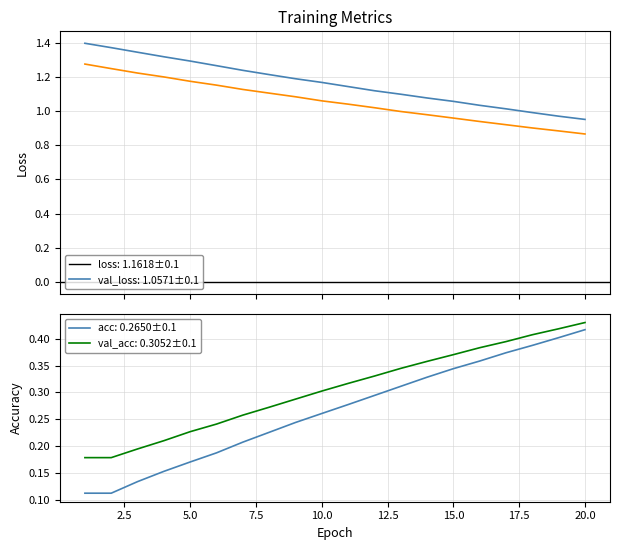

Which series has the largest total across all categories?

loss: training